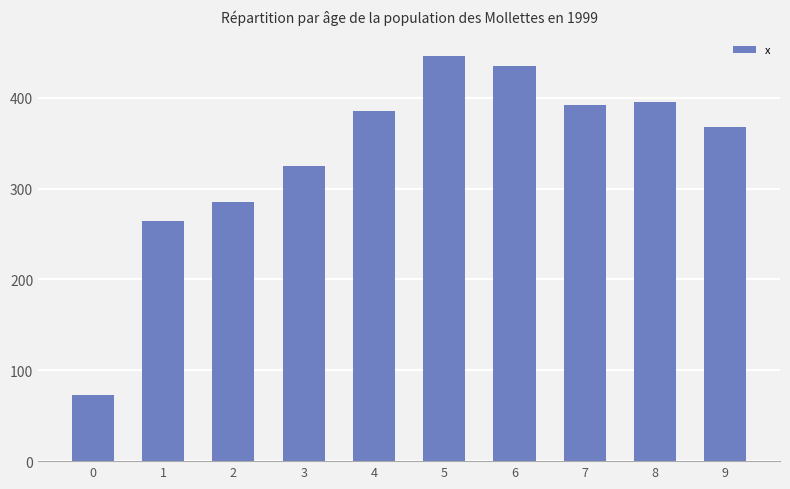

What is the value of the 7th bar from the left?

435.3